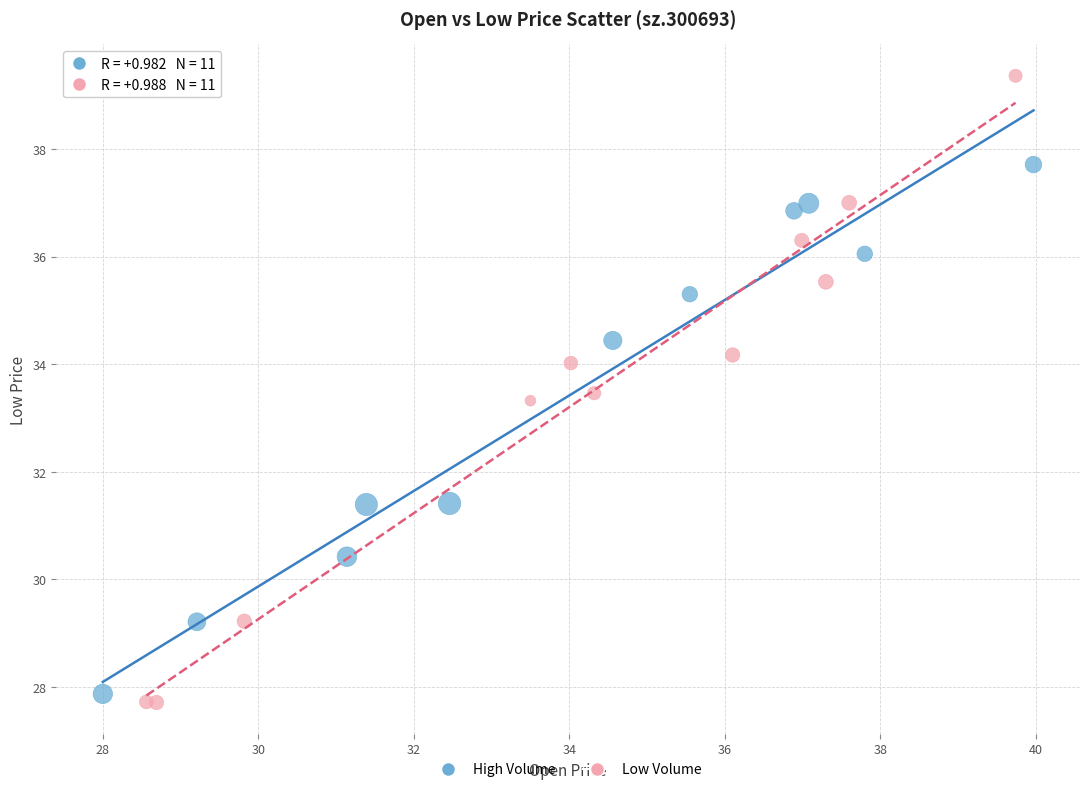

Which series has the widest spread of Y values?

Low Volume